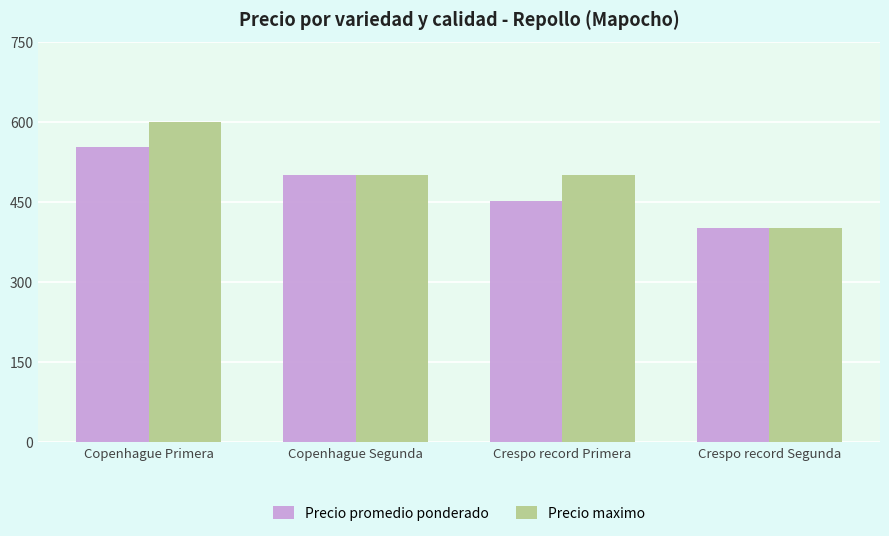

How many data points in Precio promedio ponderado are less than 500?

2